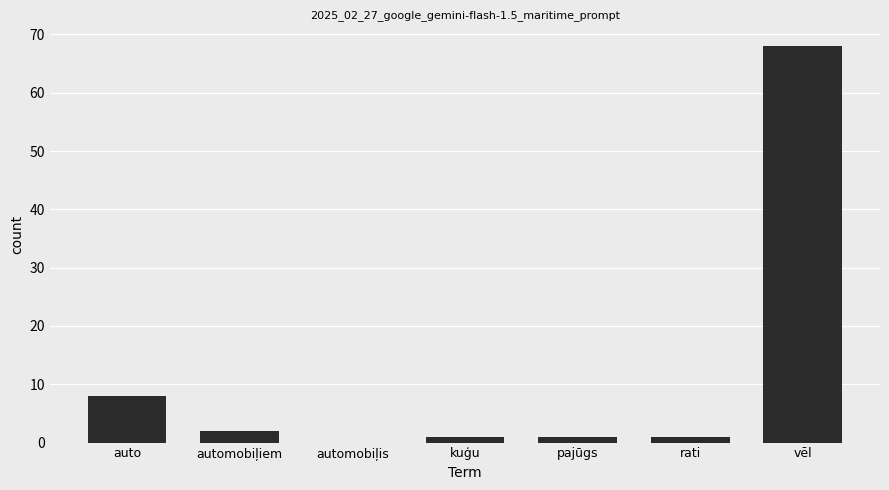

What is the change in value from auto to vēl?

+60